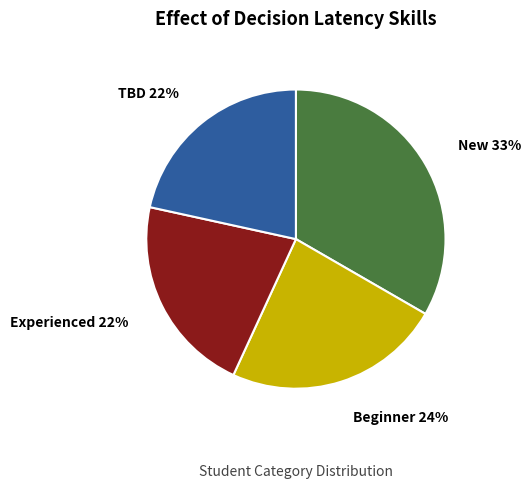

Is there a majority slice in this chart?

No